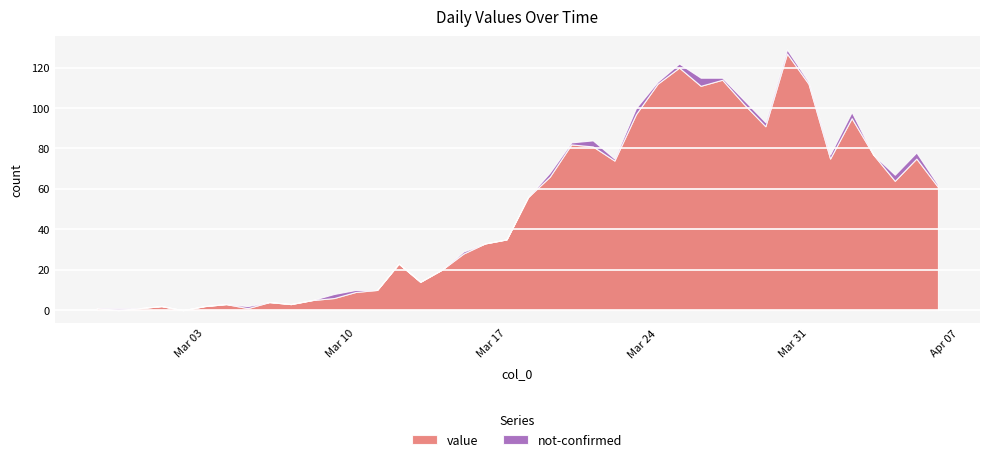

How many lines are shown in the chart?

2